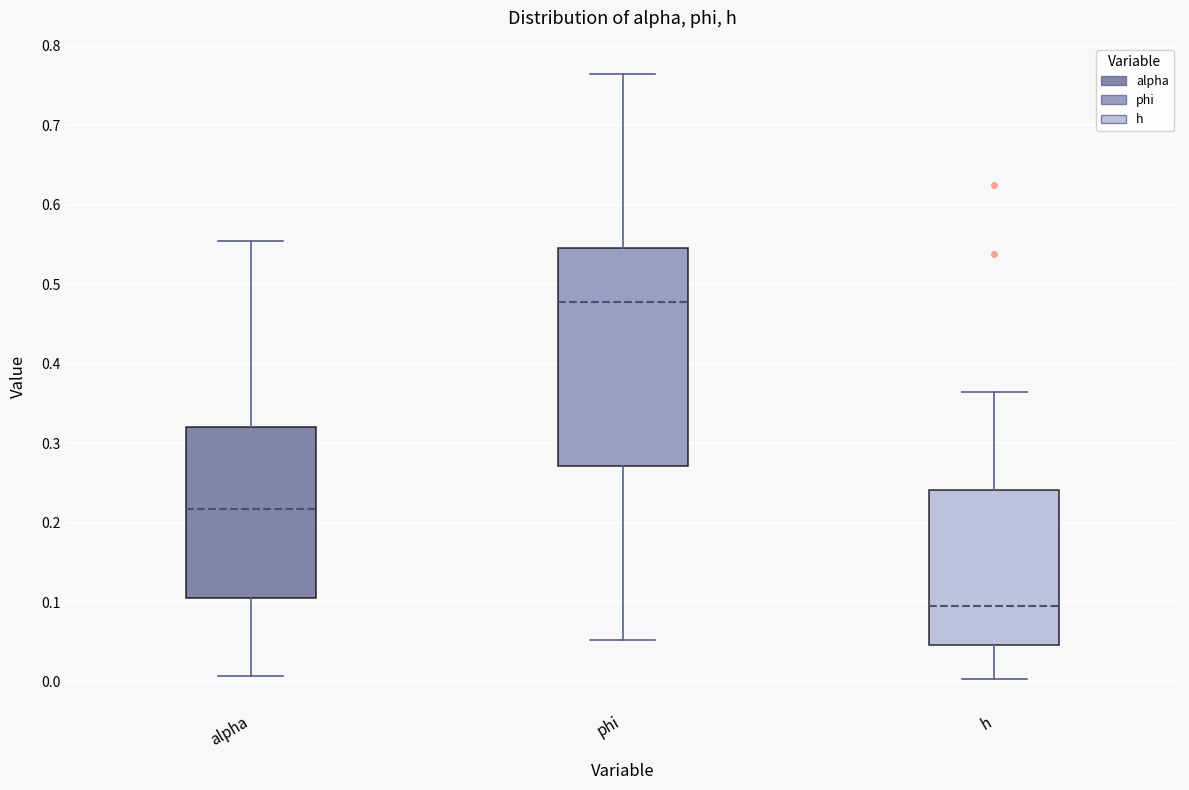

Where does the median line of the box for h sit on the y-axis? The values are not printed on the chart, so give them approximately, as read against the axis.

0.10